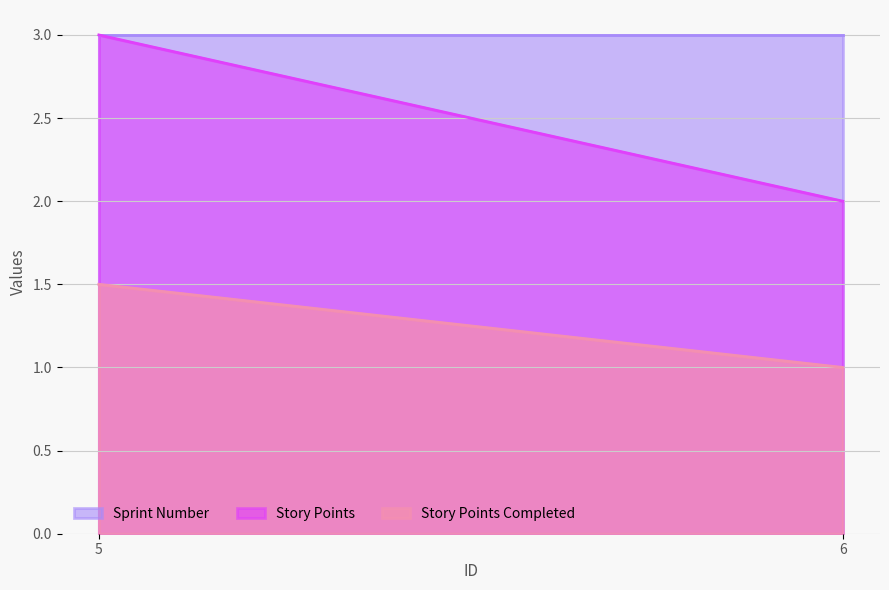

What is the value of the Story Points Completed point at the 1st from the left?

1.5